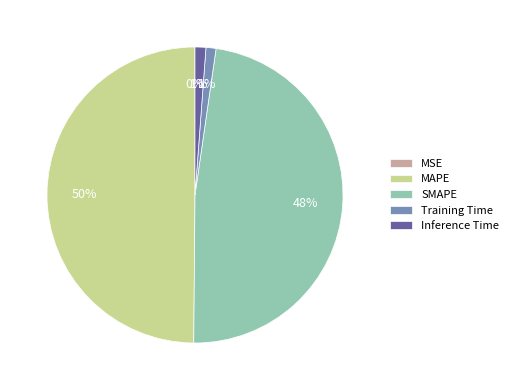

What is the largest slice in the pie chart?

MAPE